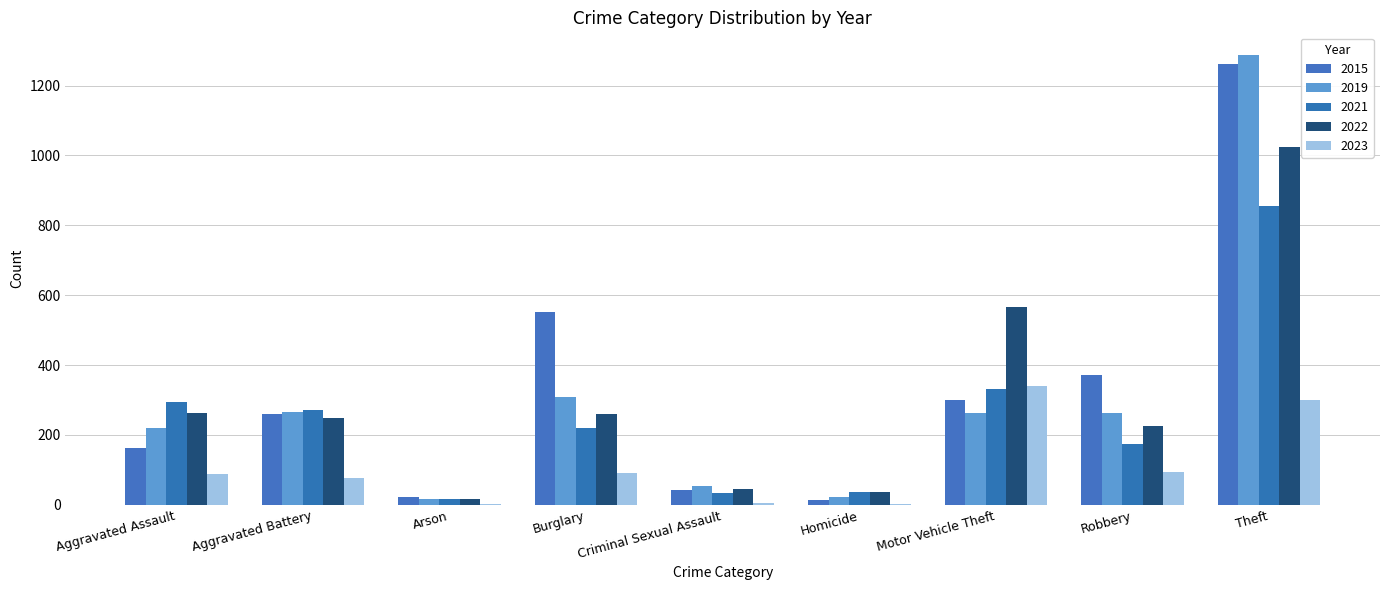

How many categories are shown in the chart?

9